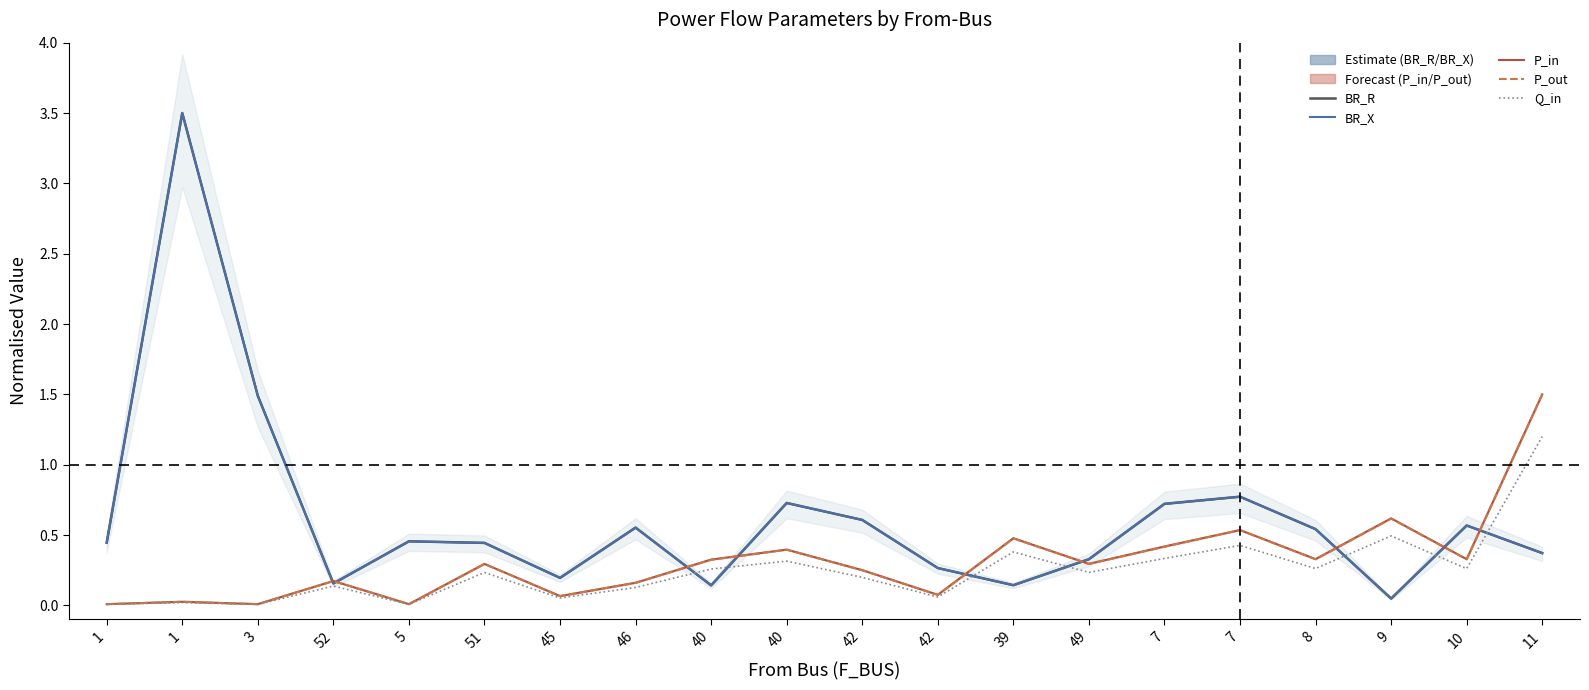

What are all the series names shown in the legend?

BR_R, BR_X, P_in, P_out, Q_in